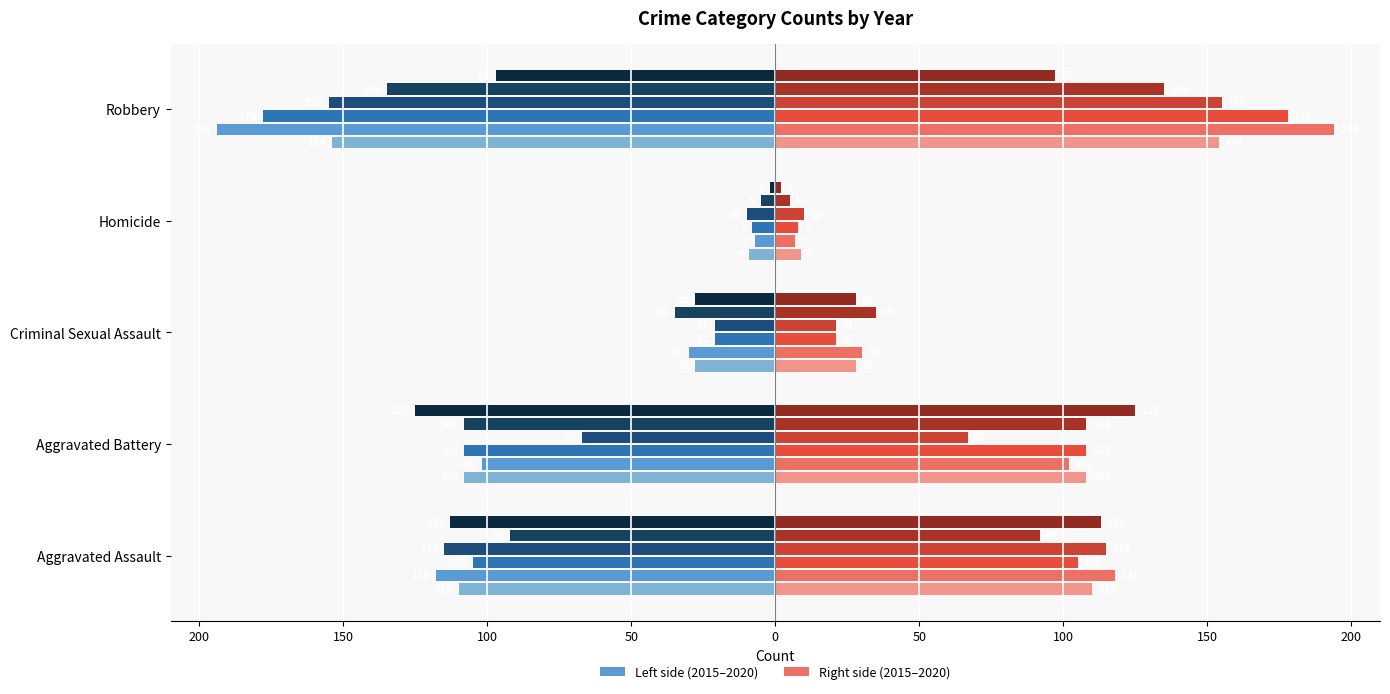

What is the label of the 1st bar from the right?

Robbery